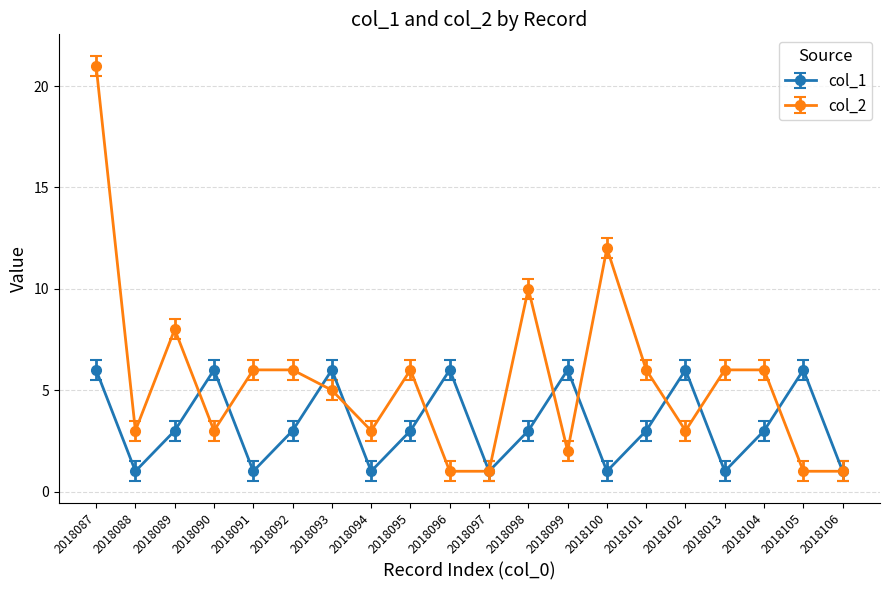

The col_2 series shows 4 at 2018101. True or false?

False